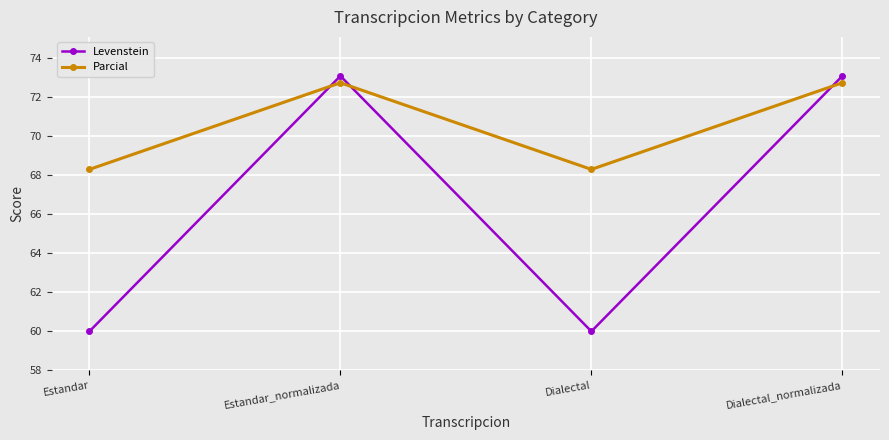

Is it true that Levenstein equals 73.1 at Dialectal_normalizada?

True